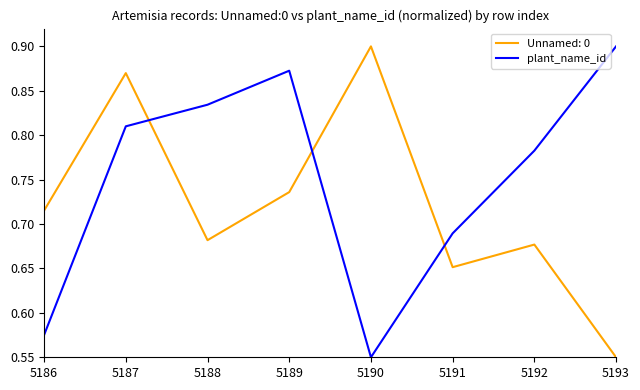

How many distinct data groups are displayed?

2